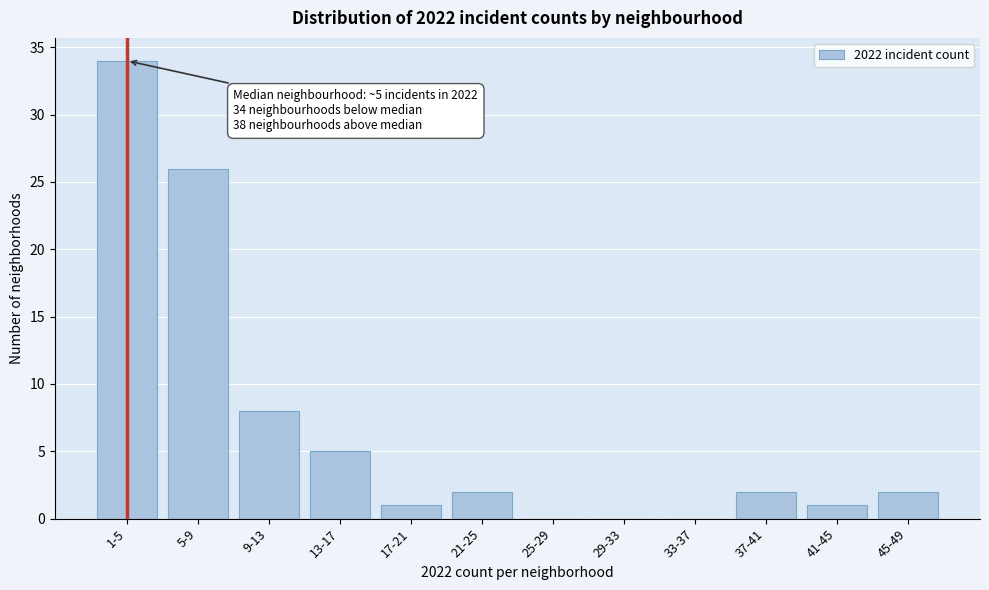

Reading left to right, what are all the values shown in this chart?

1-5=34	5-9=26	9-13=8	13-17=5	17-21=1	21-25=2	25-29=0	29-33=0	33-37=0	37-41=2	41-45=1	45-49=2